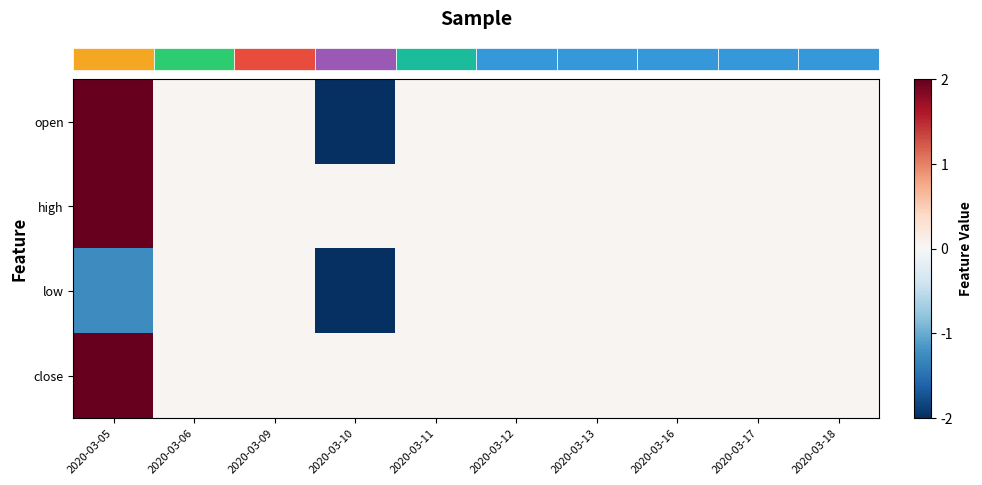

At which category does the chart reach its peak across all series?

2020-03-05